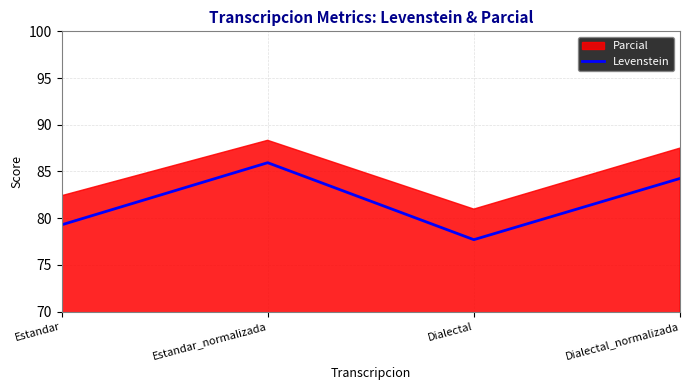

Which has a higher value, Dialectal or Dialectal_normalizada?

Dialectal_normalizada